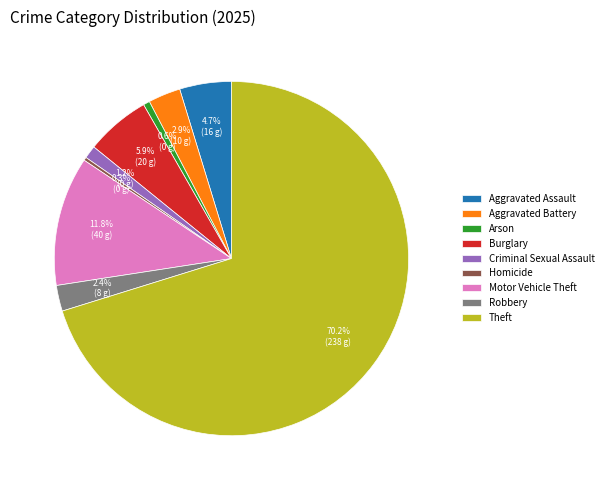

To the nearest percent, what percentage of the pie is Arson?

1%